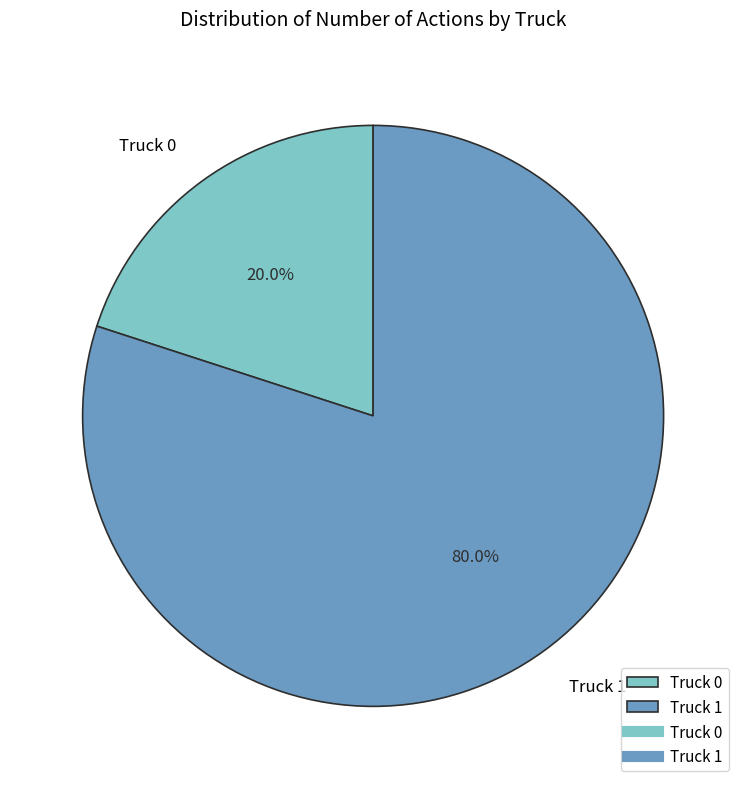

What is the smallest slice in the pie chart?

Truck 0